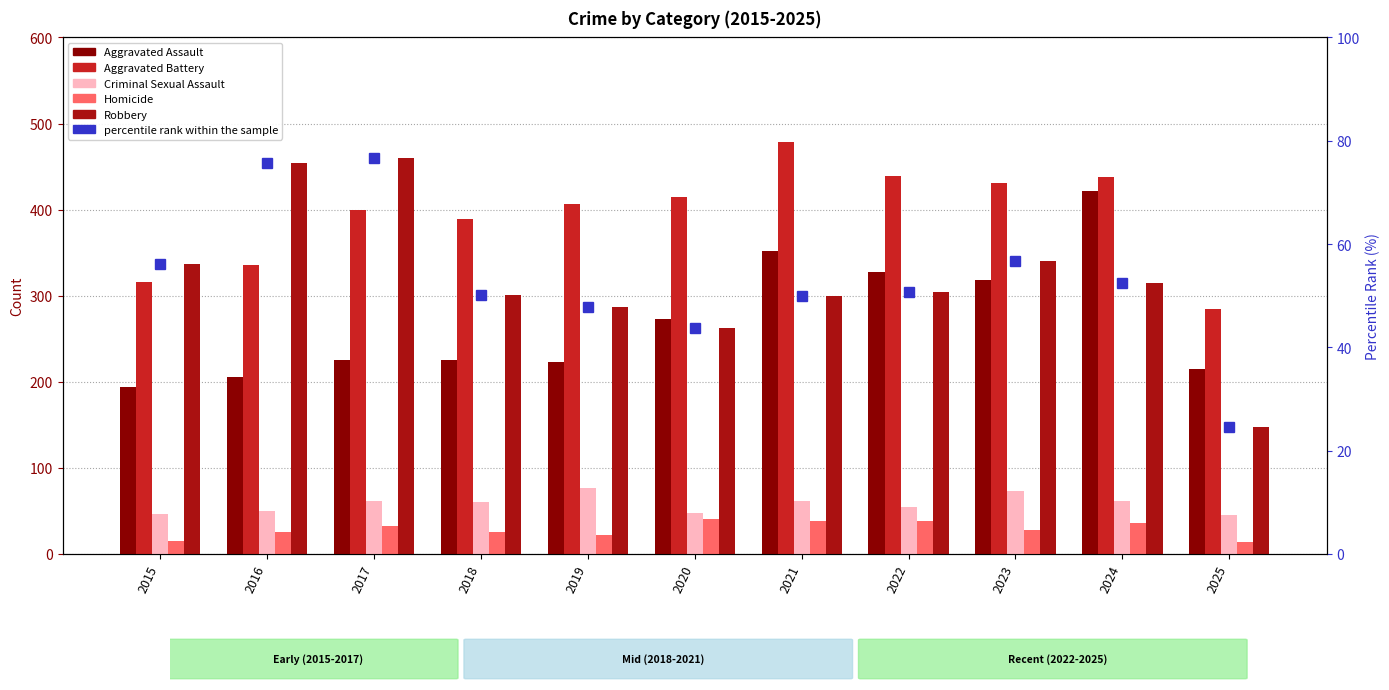

Which series has the largest range (max minus min)?

Robbery